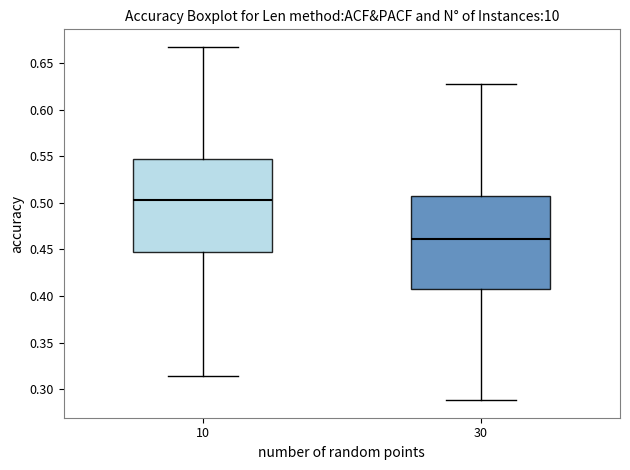

Reading left to right, read every box against the y-axis: the position of its median line, the range the box covers, and the ends of its whiskers. The values are not printed on the chart, so give them approximately, as read against the axis.

10: median 0.505, box 0.445 to 0.550, whiskers 0.315 to 0.665
30: median 0.460, box 0.405 to 0.505, whiskers 0.290 to 0.630